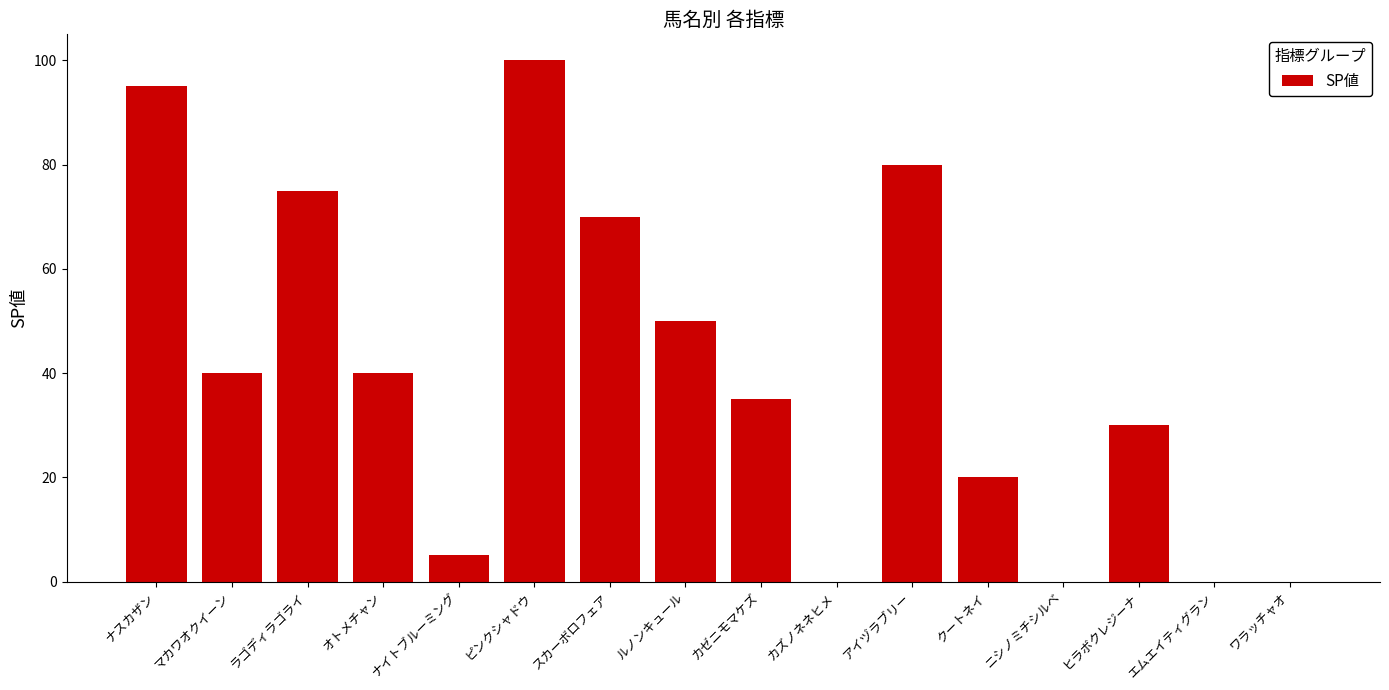

Which has a higher value, ワラッチャオ or マカワオクイーン?

マカワオクイーン